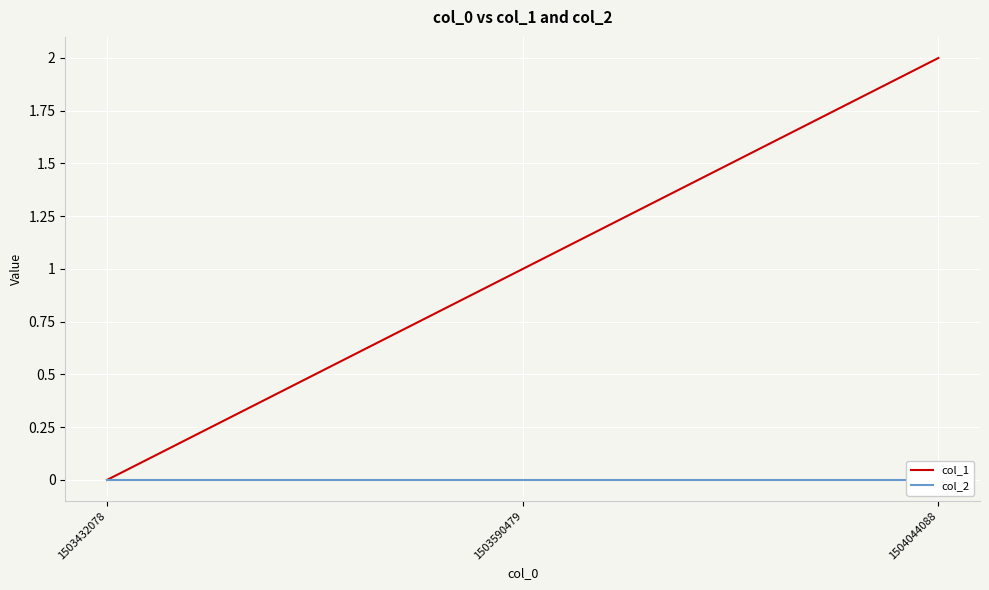

List the series in order of their overall mean, lowest first.

col_2, col_1